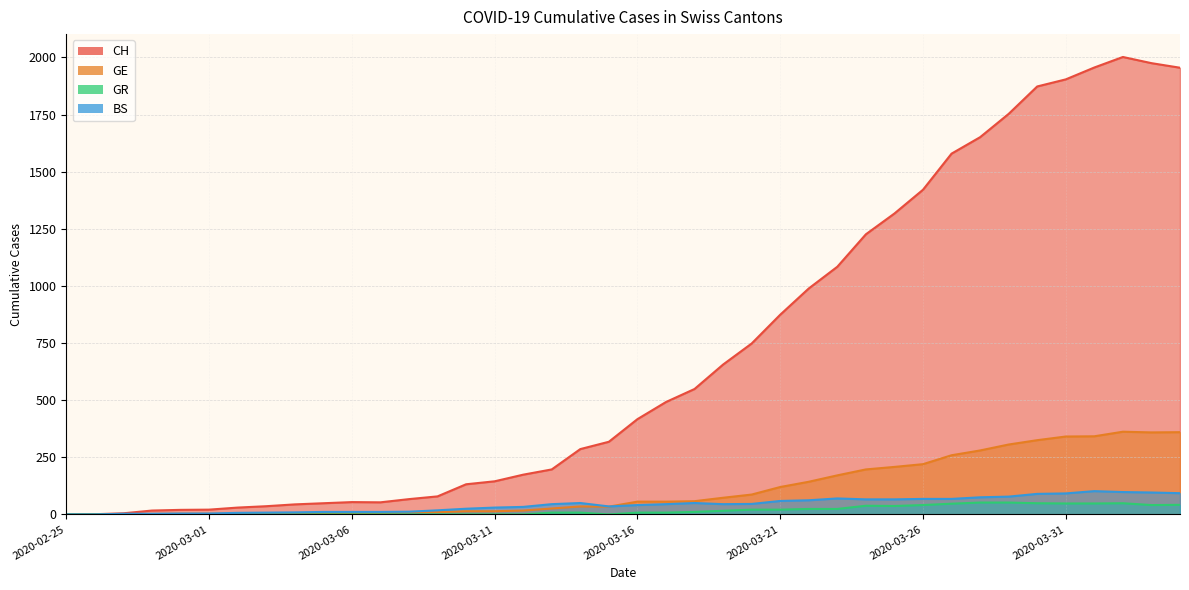

How many positive values does the GR series have?

22